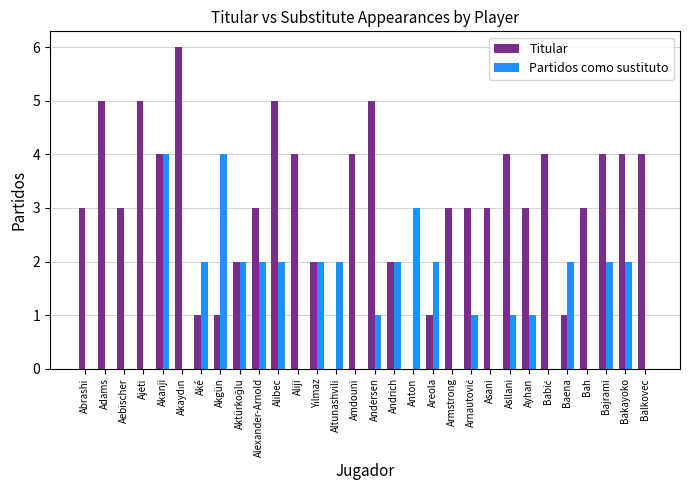

What is the maximum value shown in the chart?

6